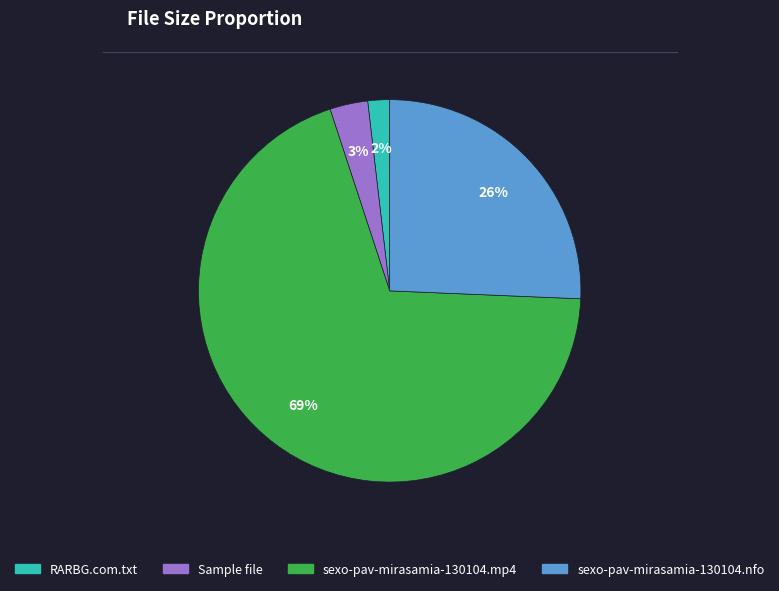

Which slice is the largest?

sexo-pav-mirasamia-130104.mp4